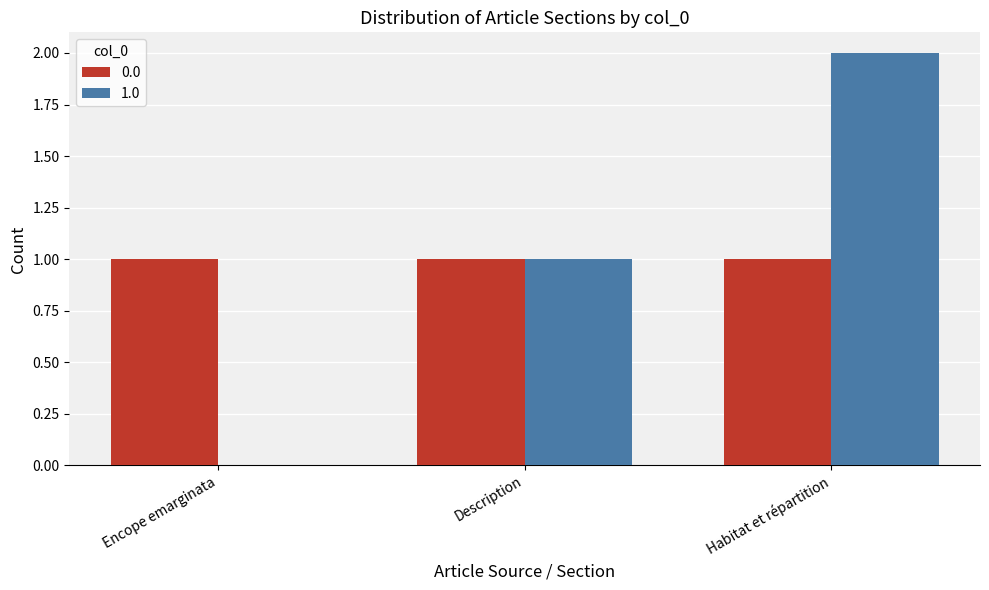

The value of 0.0 at Habitat et répartition is 1. True or false?

True